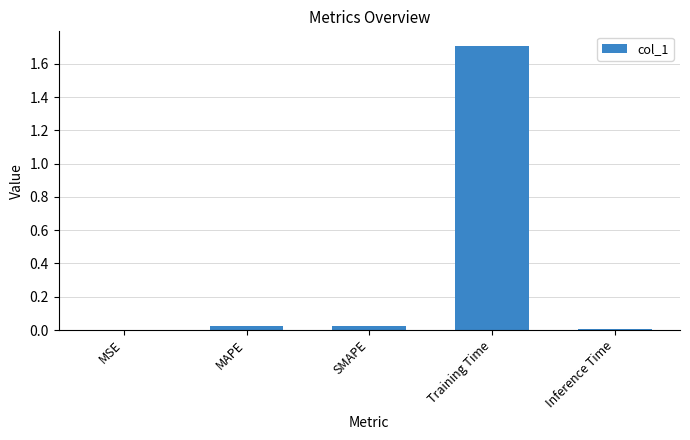

At which category does the chart reach its peak across all series?

Training Time